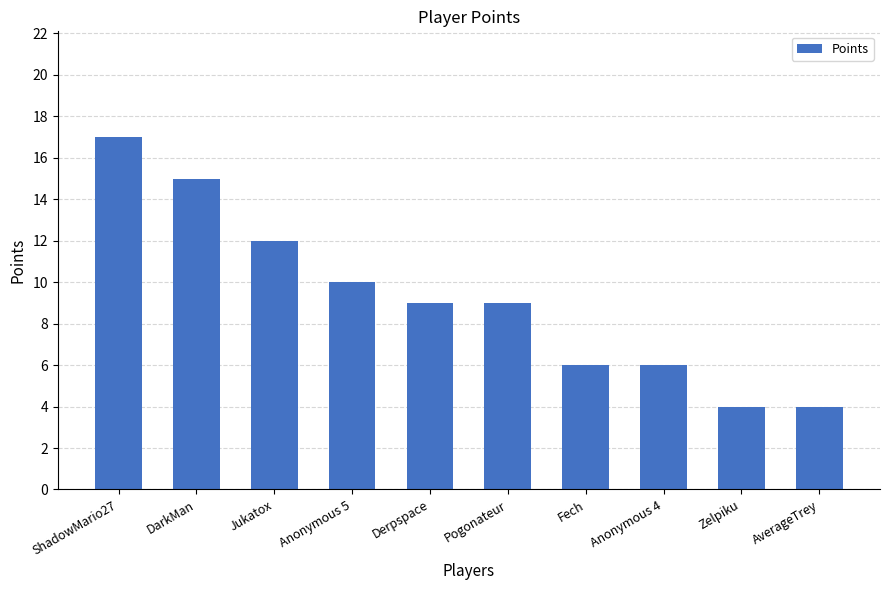

Where does the data first go above 9?

ShadowMario27